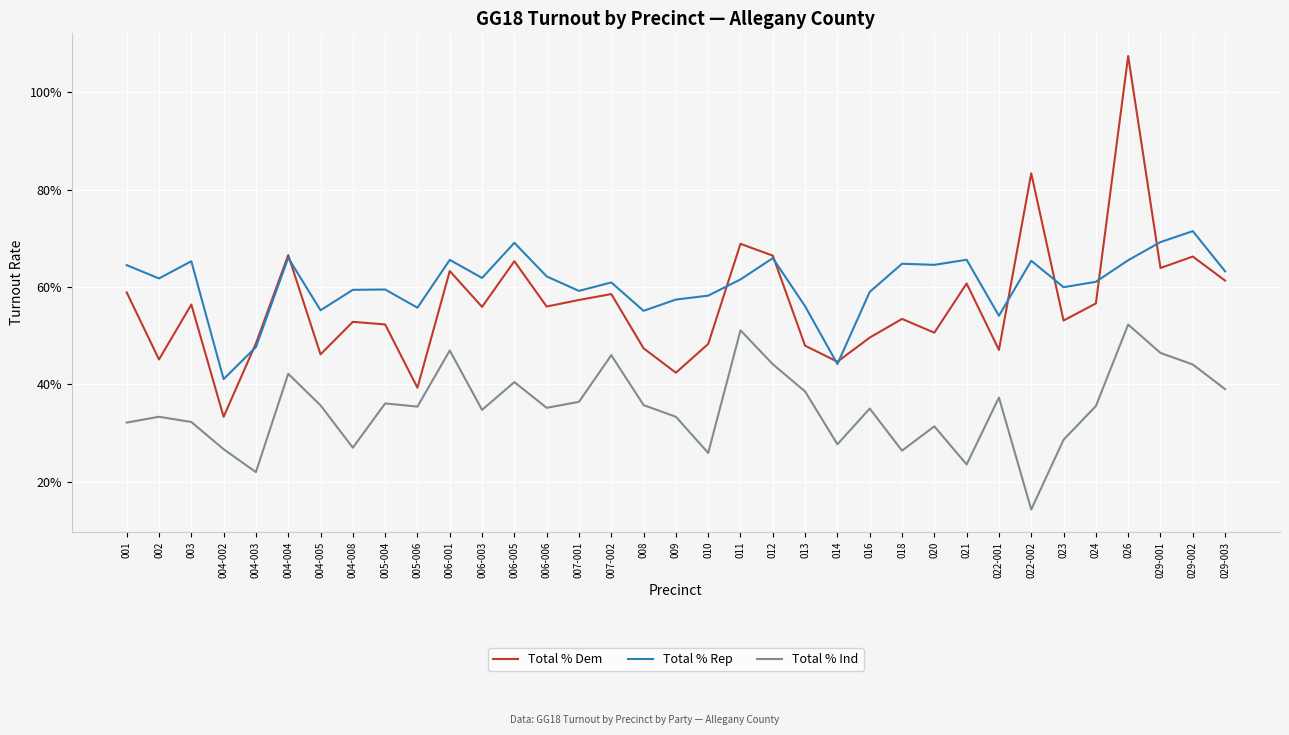

True or false: Total % Rep has more than 2 points higher than both neighbors.

True